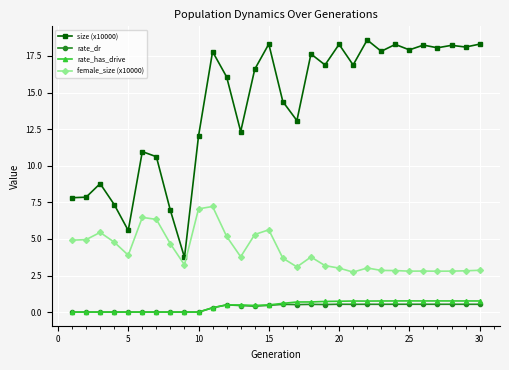

True or false: female_size (x10000) has more than 1 points higher than both neighbors.

True